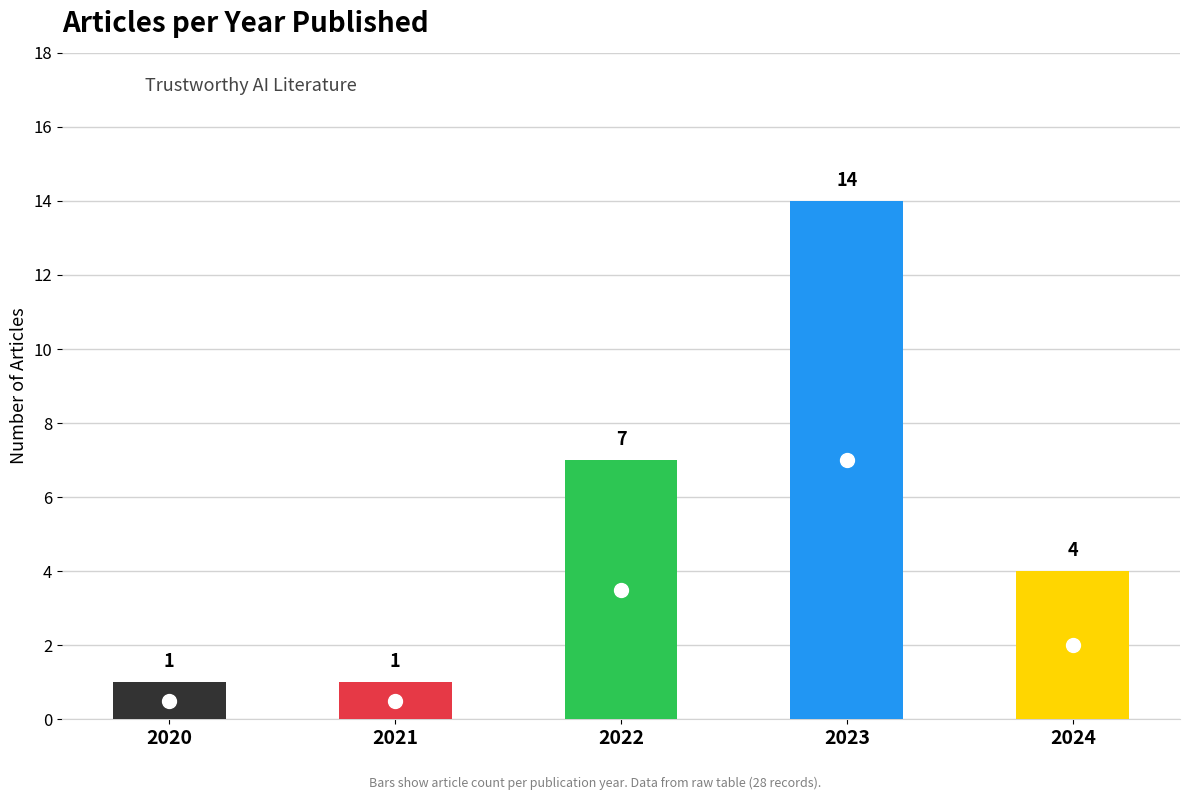

What is the maximum value shown in the chart?

14